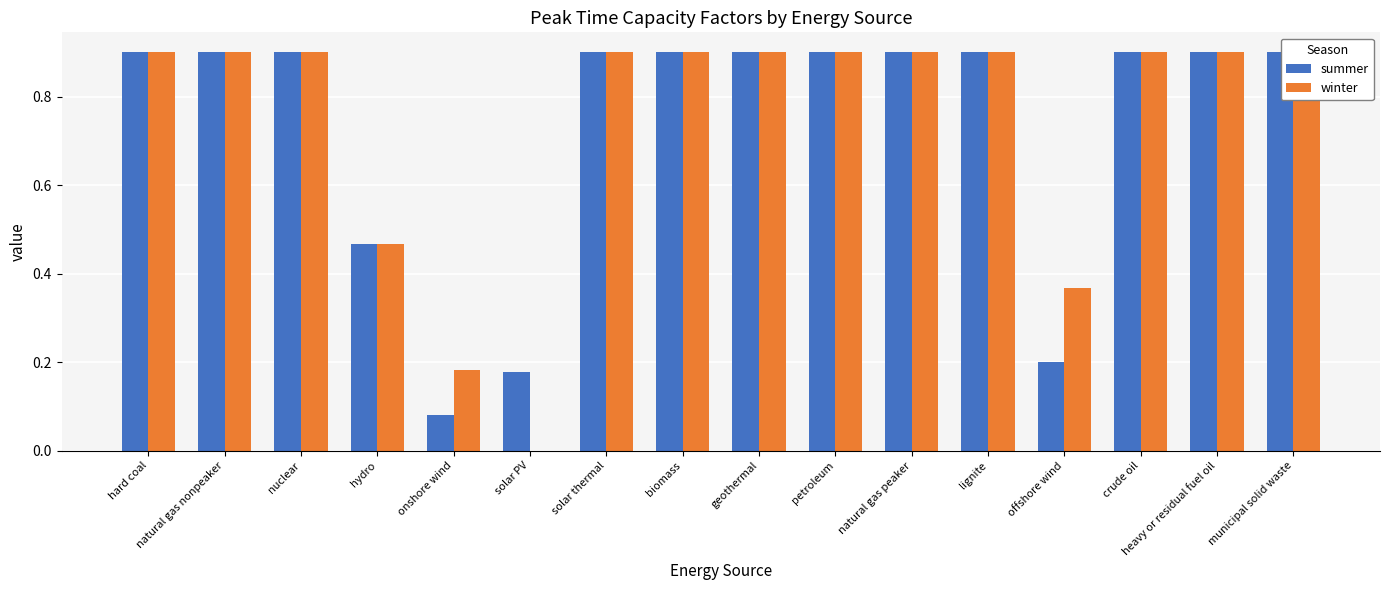

At which category is the sum across all series the highest?

hard coal